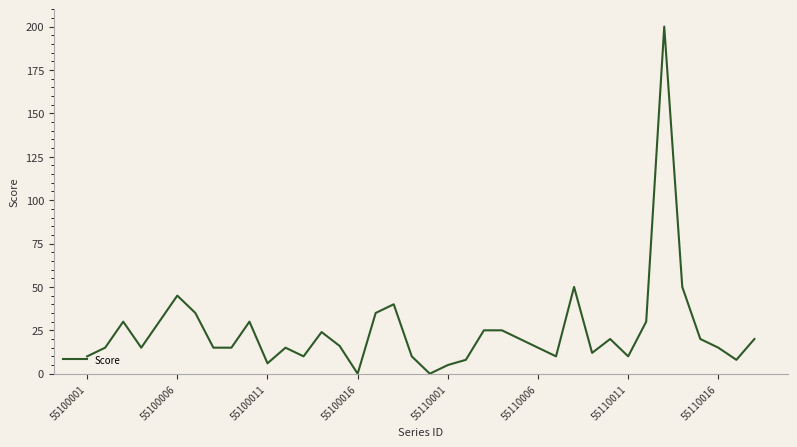

What is the maximum value shown in the chart?

200